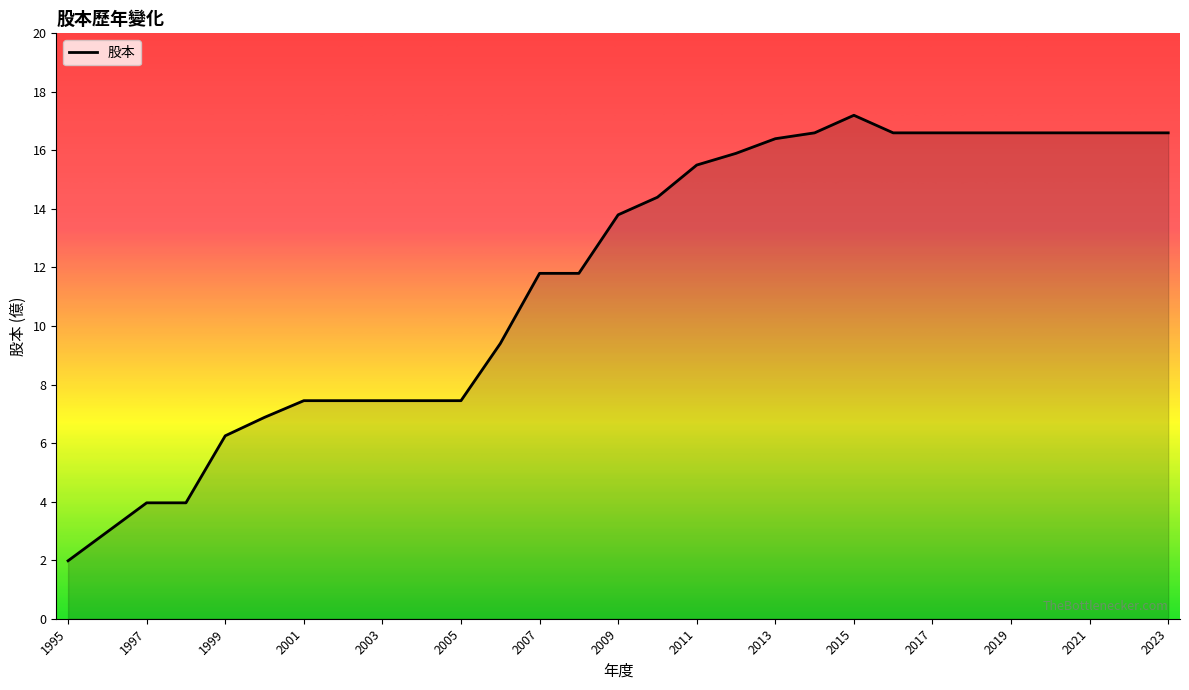

Does the chart display data point markers on the line(s)?

No